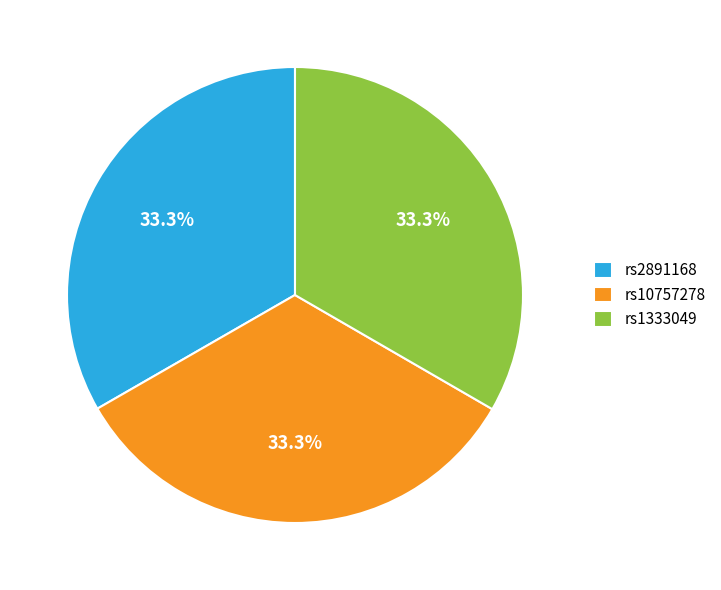

Do rs1333049 and rs10757278 together represent more than half of the pie?

Yes